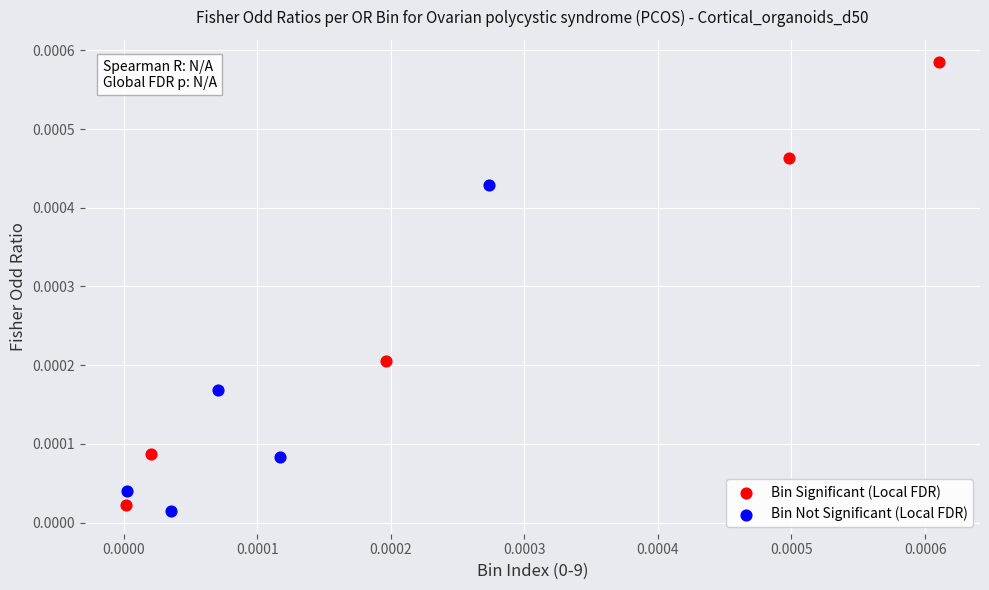

What are all the series names shown in the legend?

Bin Significant (Local FDR), Bin Not Significant (Local FDR)